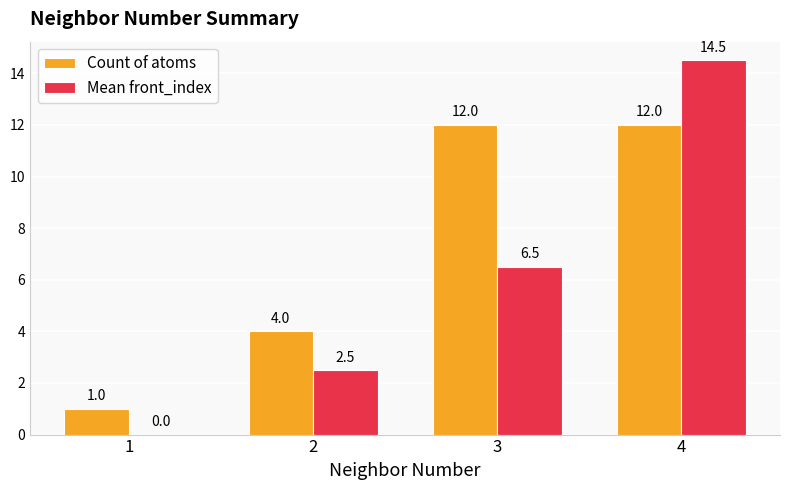

What value does the Count of atoms series have at 3?

12.0